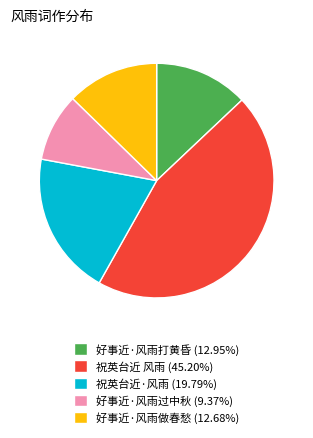

Which category has the biggest portion of the pie?

祝英台近 风雨